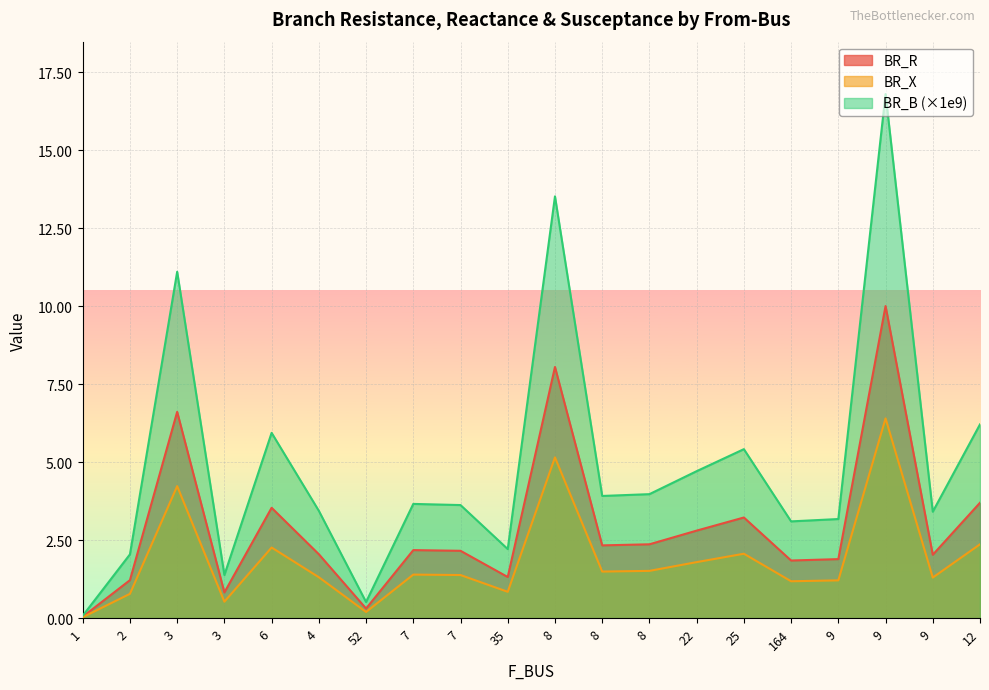

What is the label of the 8th point from the right?

8